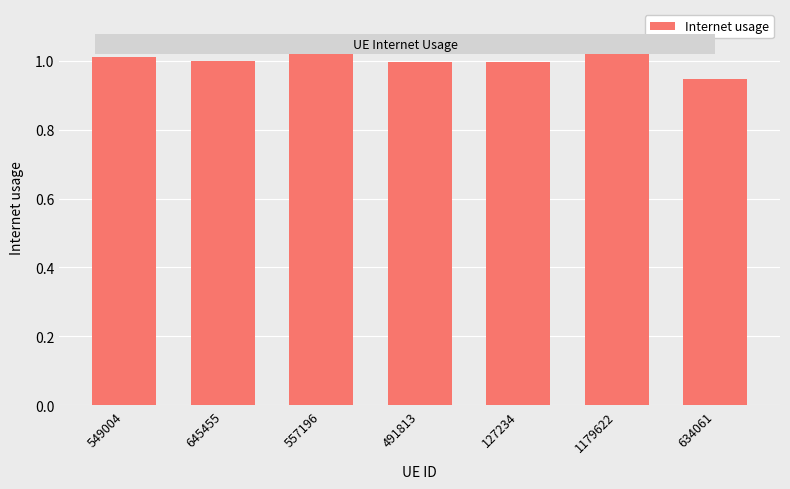

How many categories are shown in the chart?

7